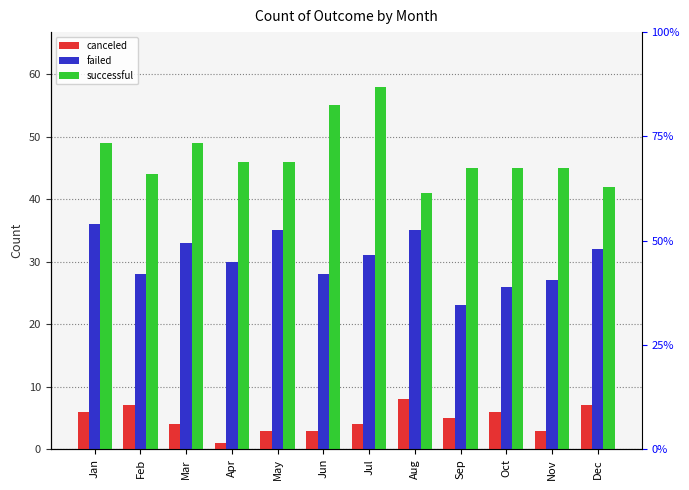

At which category is the sum across all series the highest?

Jul